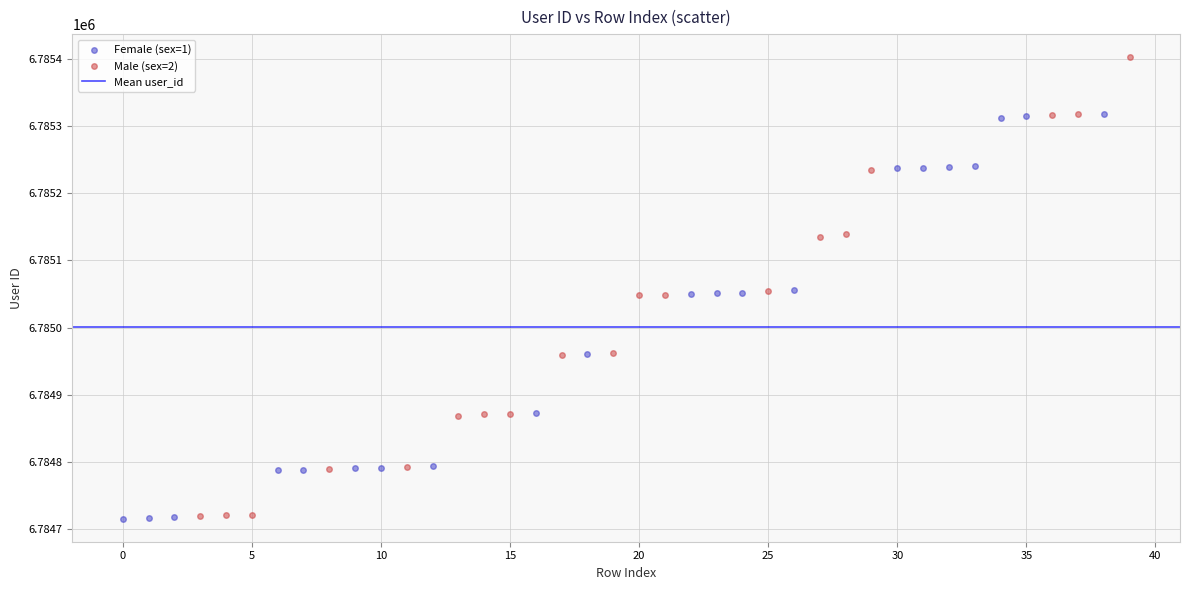

Which series has the widest spread of Y values?

Male (sex=2)